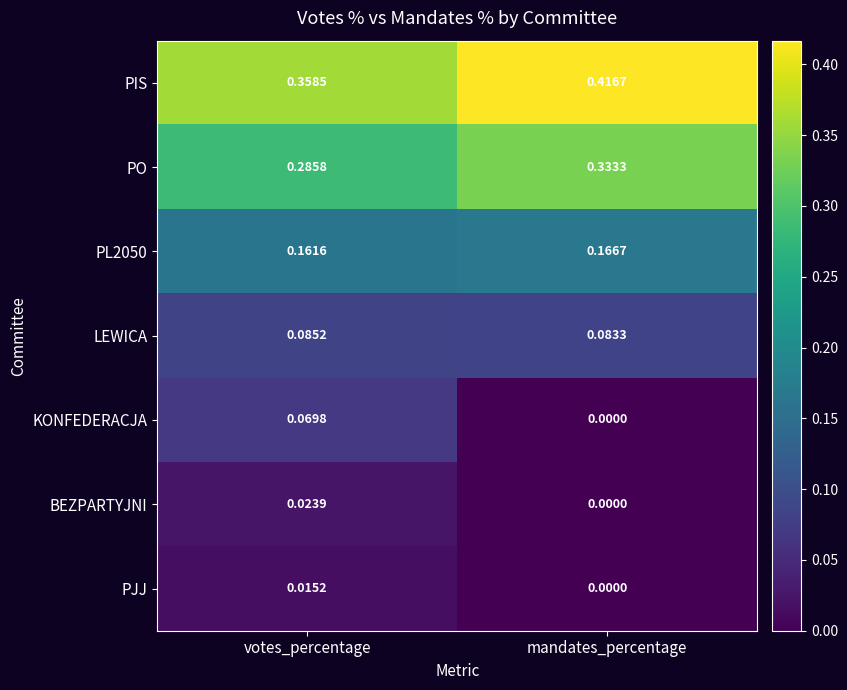

At which category does the chart reach its minimum across all series?

mandates_percentage